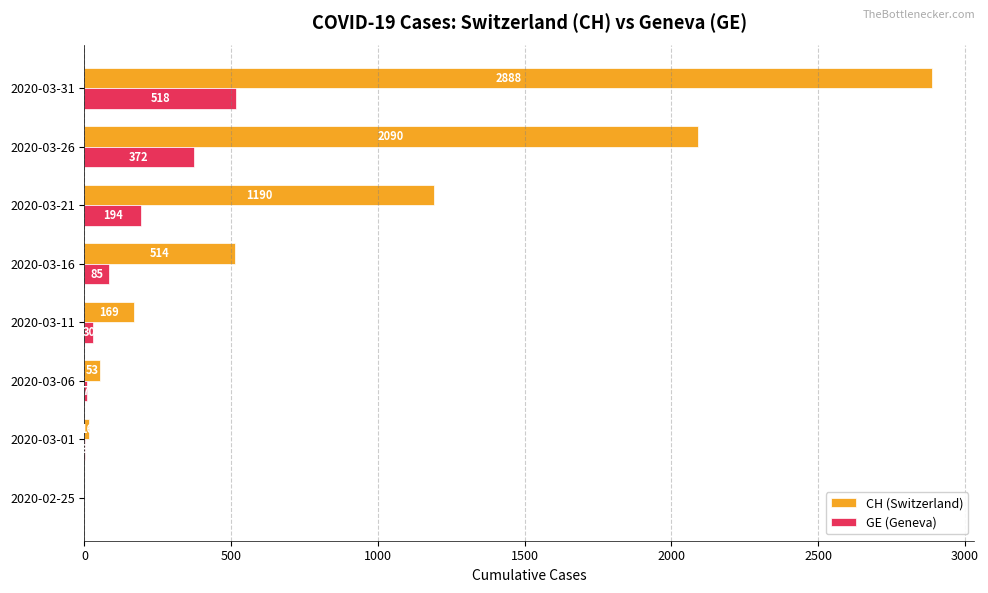

Count the number of data series in this chart.

2